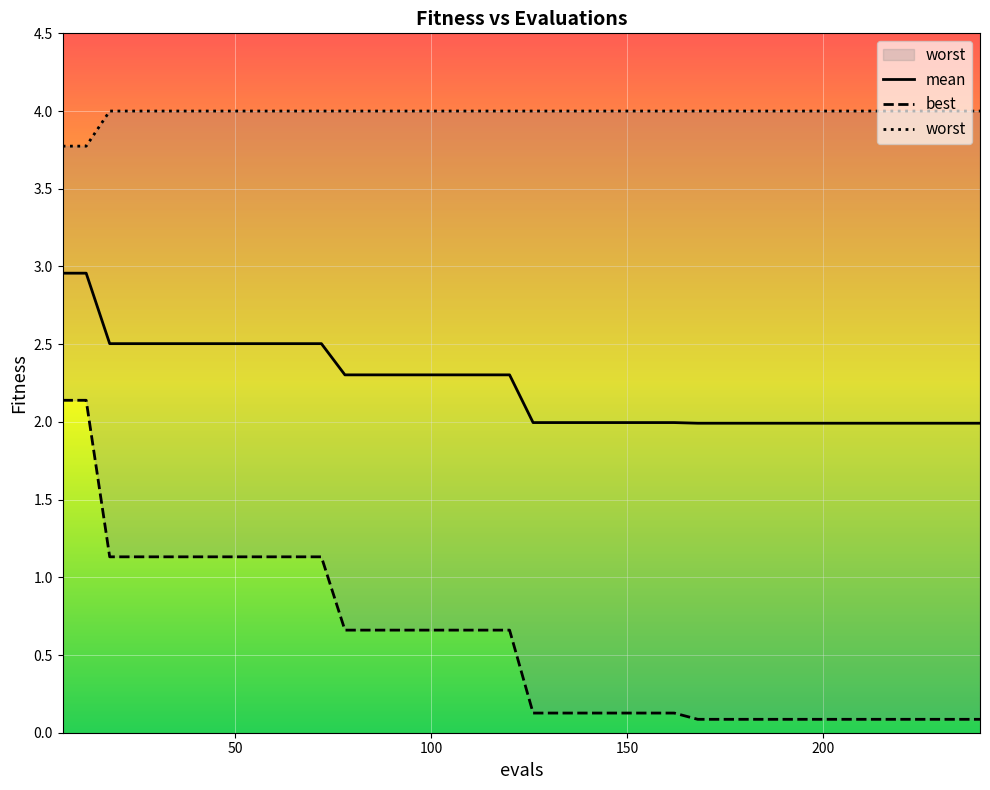

At which category is the sum across all series the highest?

6